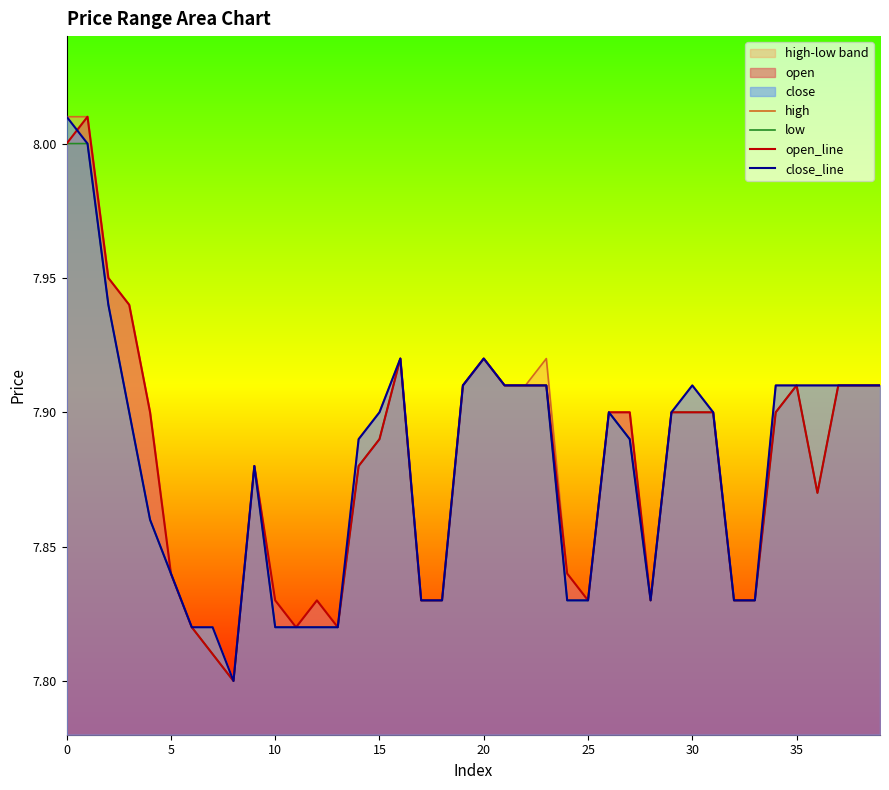

What is the highest value of the low series?

8.0